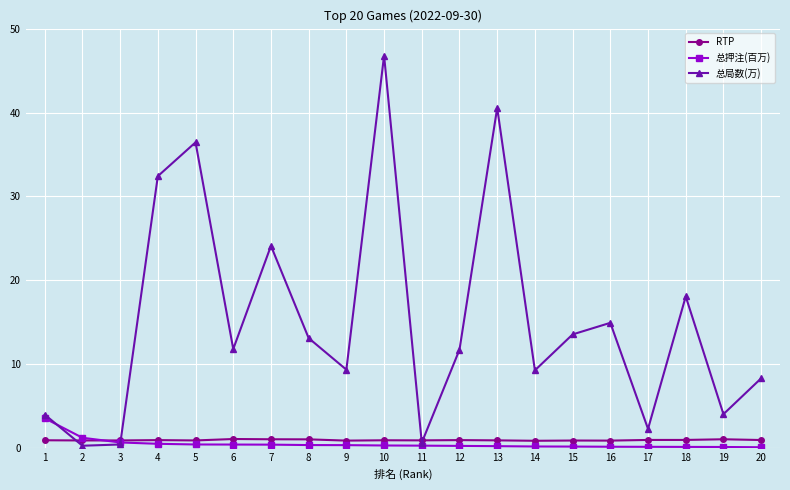

At 17, list the series in order from smallest to largest.

总押注(百万), RTP, 总局数(万)